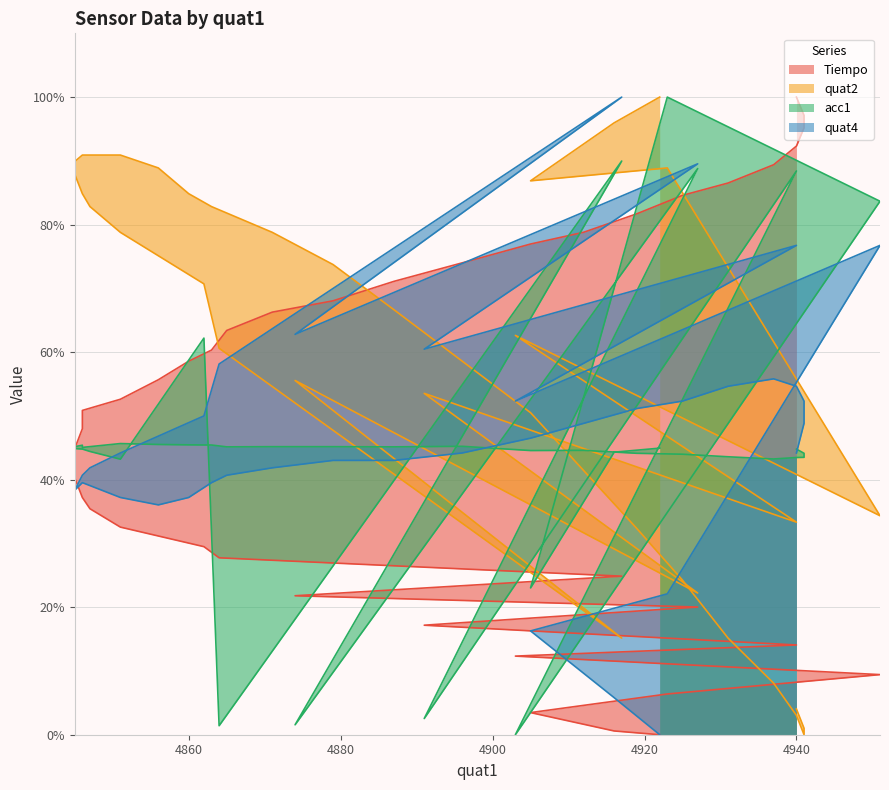

How many data points in Tiempo are above 50?

20